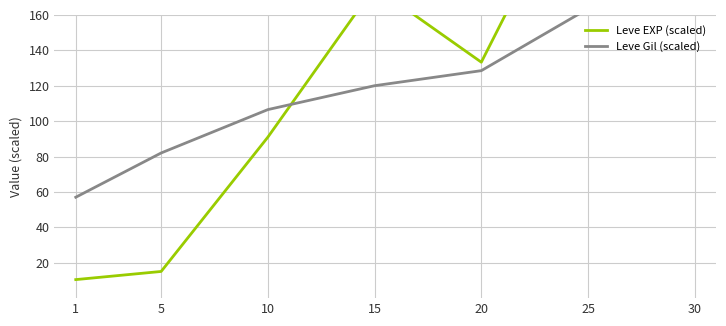

Which series ends up on top after the final intersection of Leve EXP (scaled) and Leve Gil (scaled)?

Leve EXP (scaled)